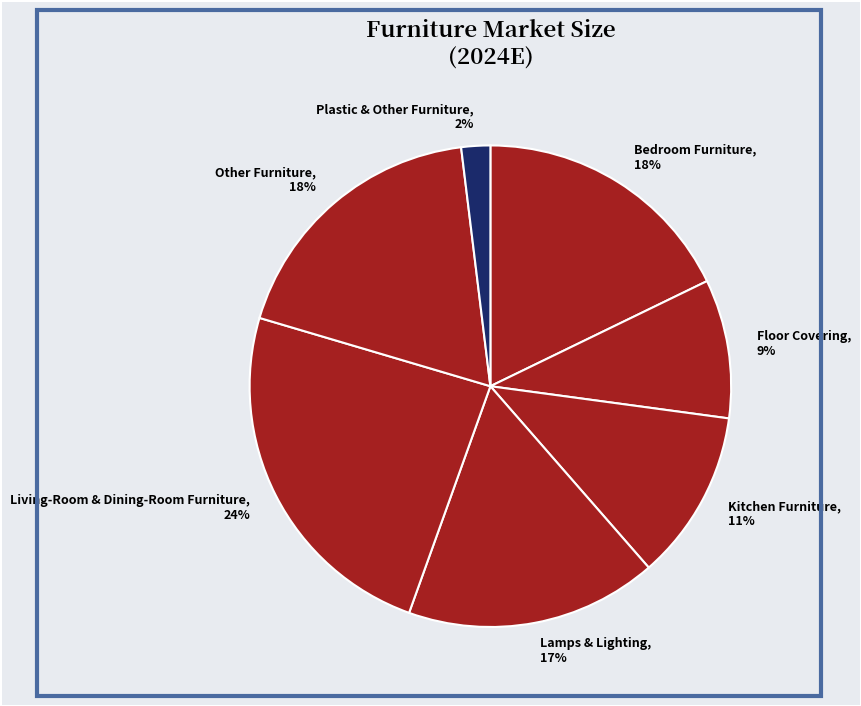

Is there any slice that represents more than half of the pie?

No